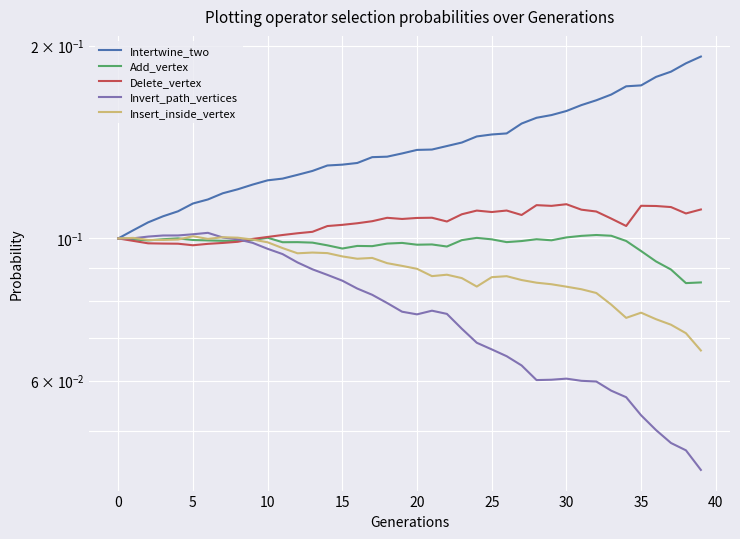

Between 14 and 34, which is larger?

34